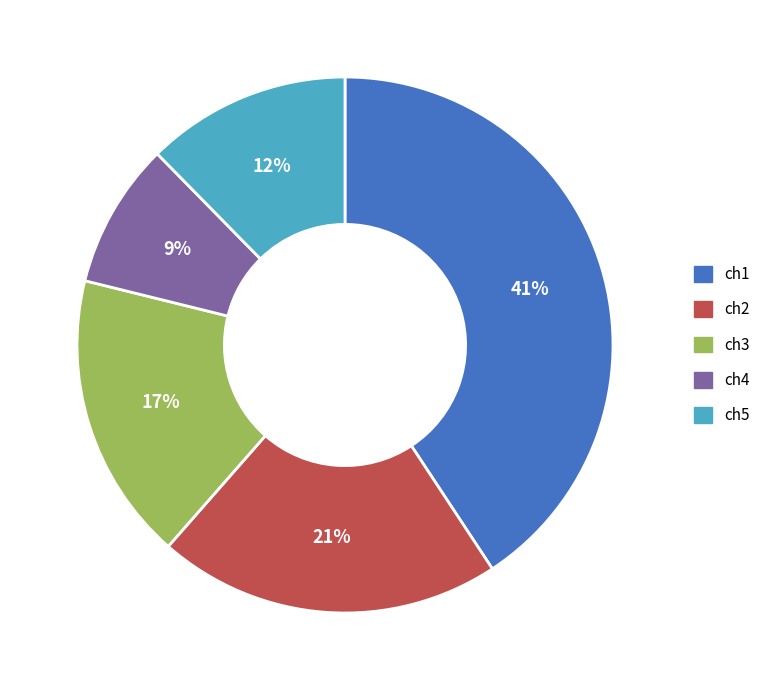

To the nearest percent, what portion does ch3 represent?

17%